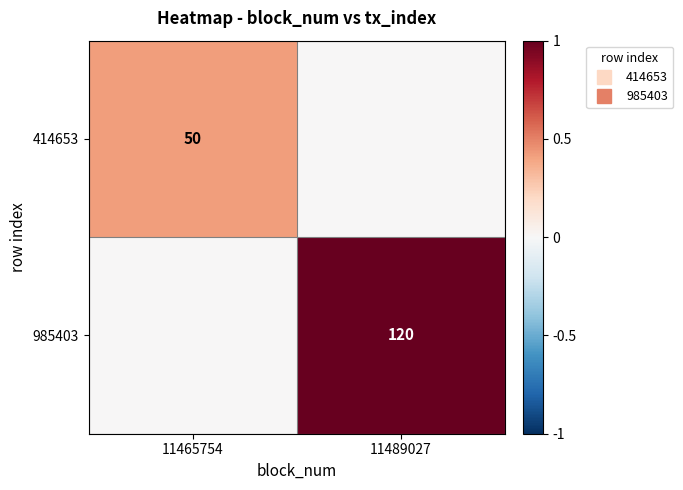

At which label is 414653 closest to 0?

11489027